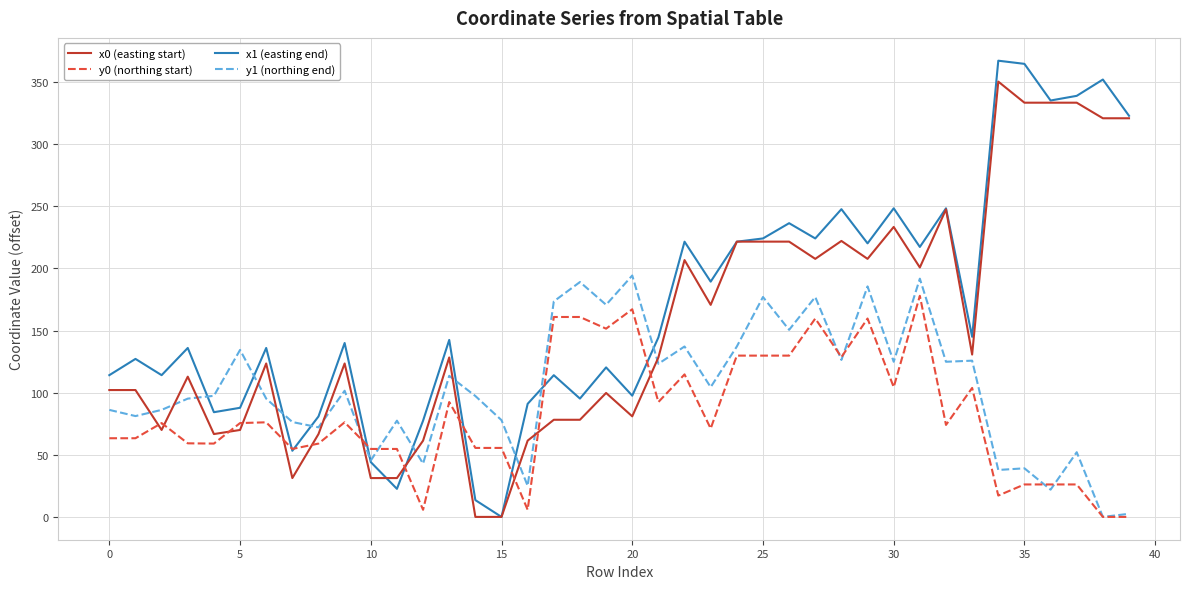

Rank the series by their average value, from highest to lowest.

x1 (easting end), x0 (easting start), y1 (northing end), y0 (northing start)